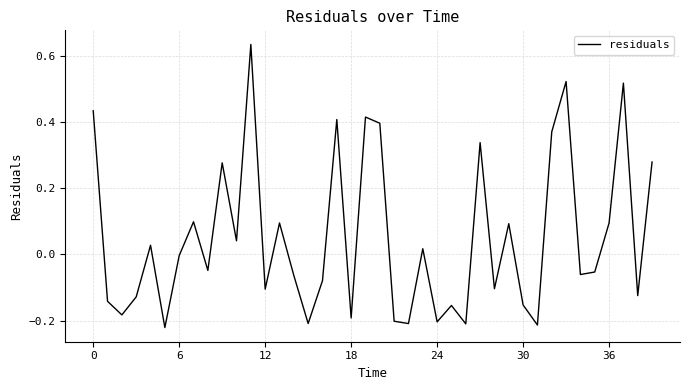

What is the difference between the maximum and minimum values?

0.9